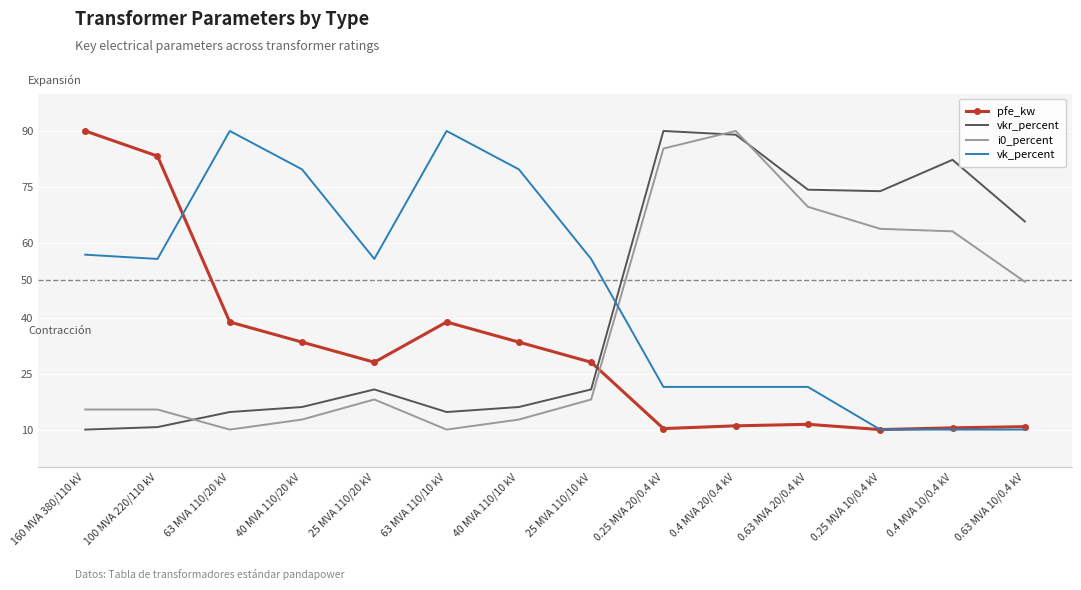

True or false: i0_percent has a value of 10.0 at 63 MVA 110/10 kV.

True